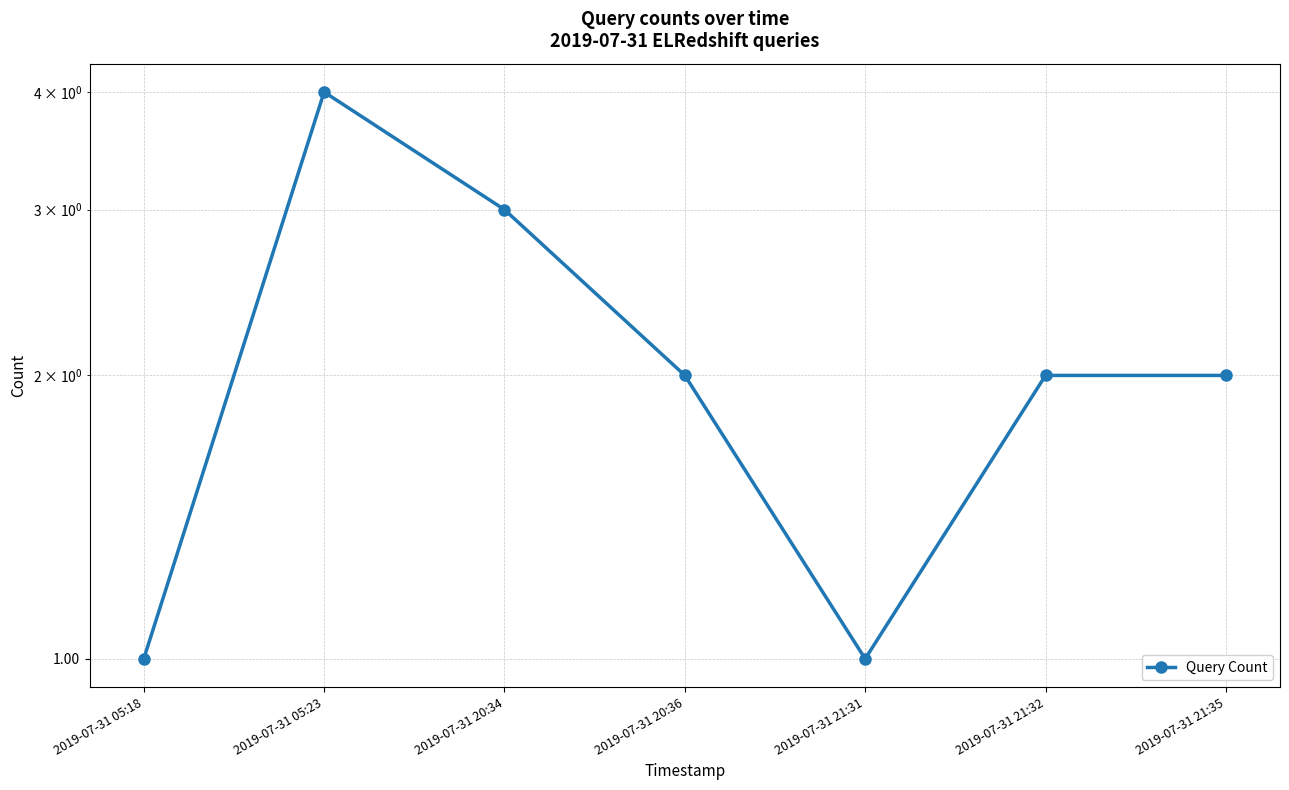

At which label does the data first exceed 2?

2019-07-31 05:23